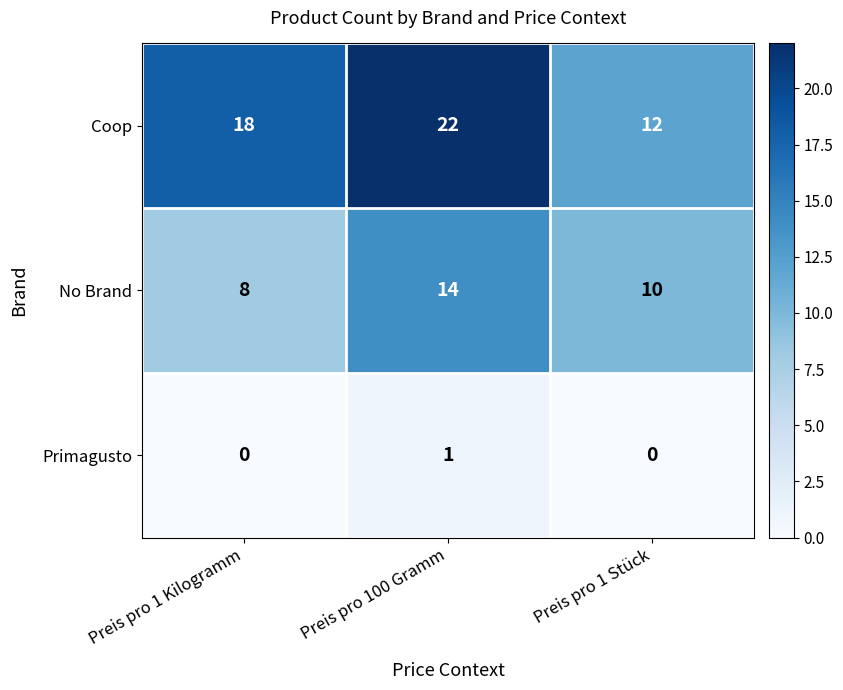

Which series has the largest range (max minus min)?

Coop